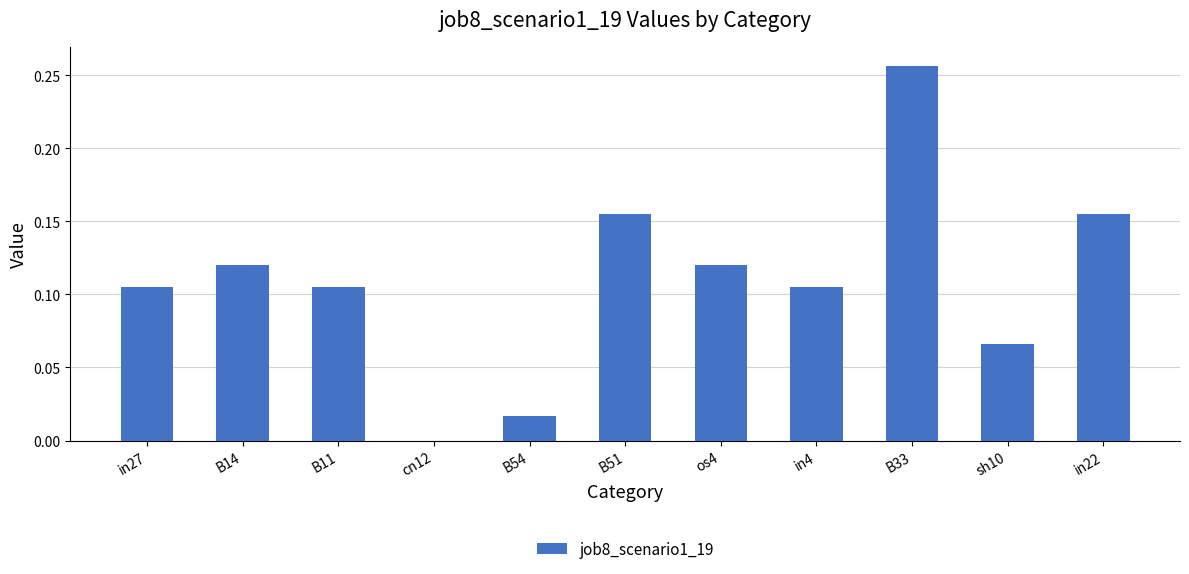

The chart shows a value of 0.0 at B51. True or false?

False